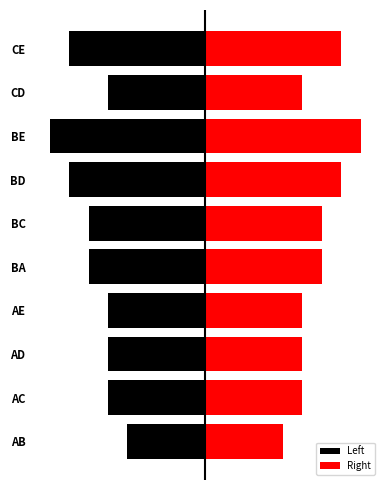

The value of Right at CD is 5. True or false?

True